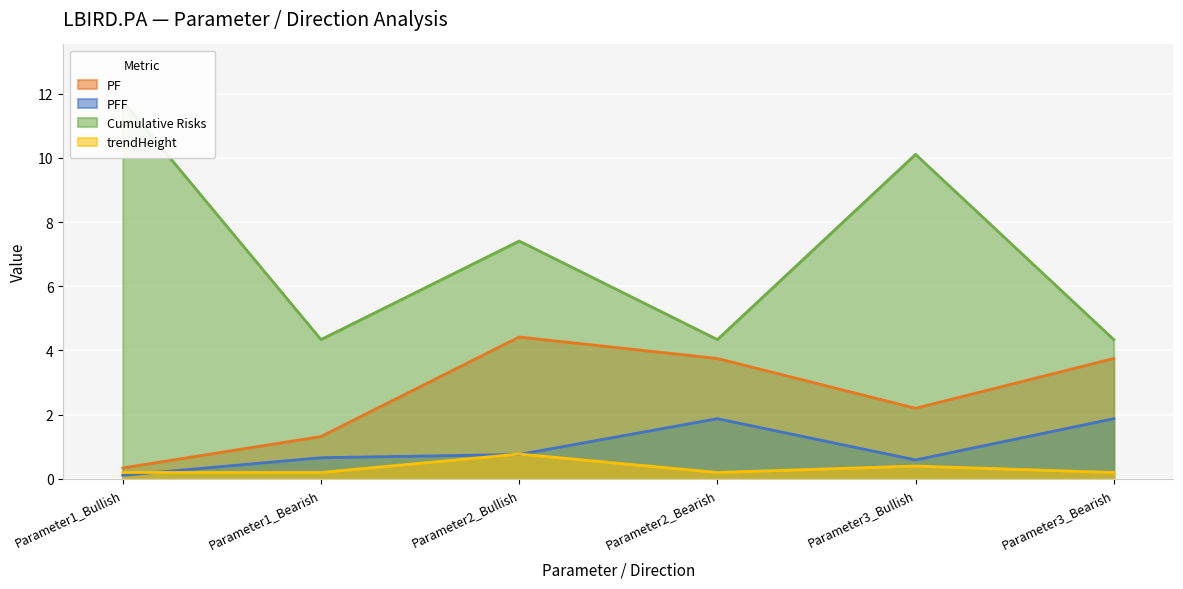

The PF series shows 3.8 at Parameter2_Bearish. True or false?

True